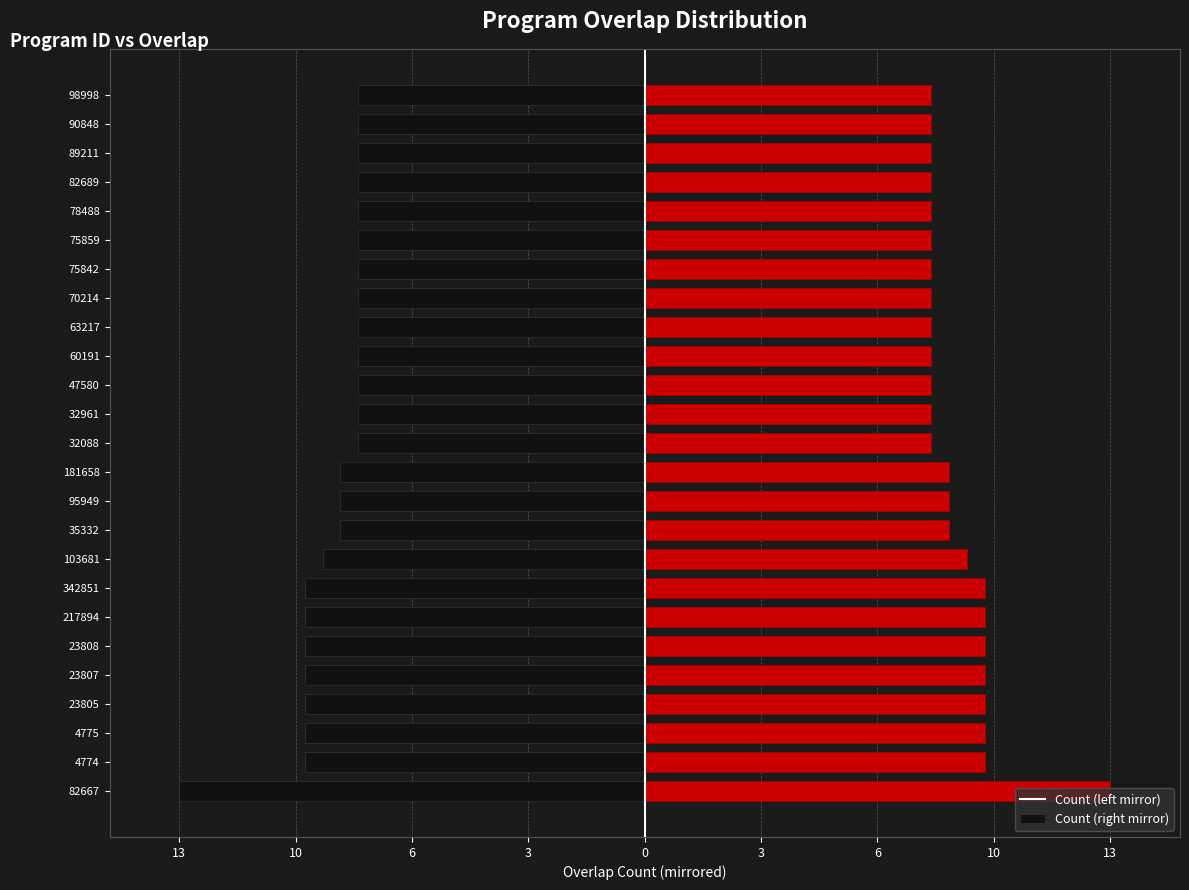

What are all the series names shown in the legend?

left, right